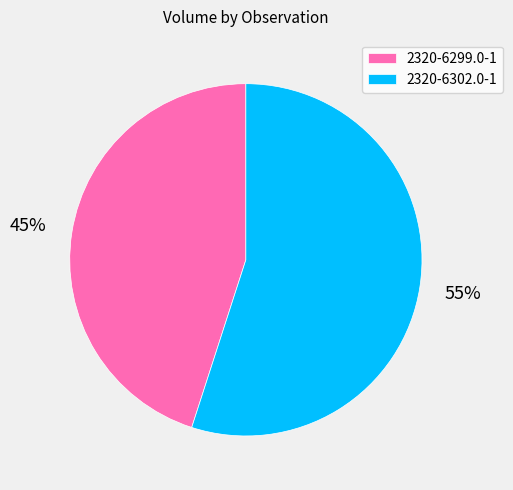

Is it true that 2320-6302.0-1 is 55% of the pie?

True